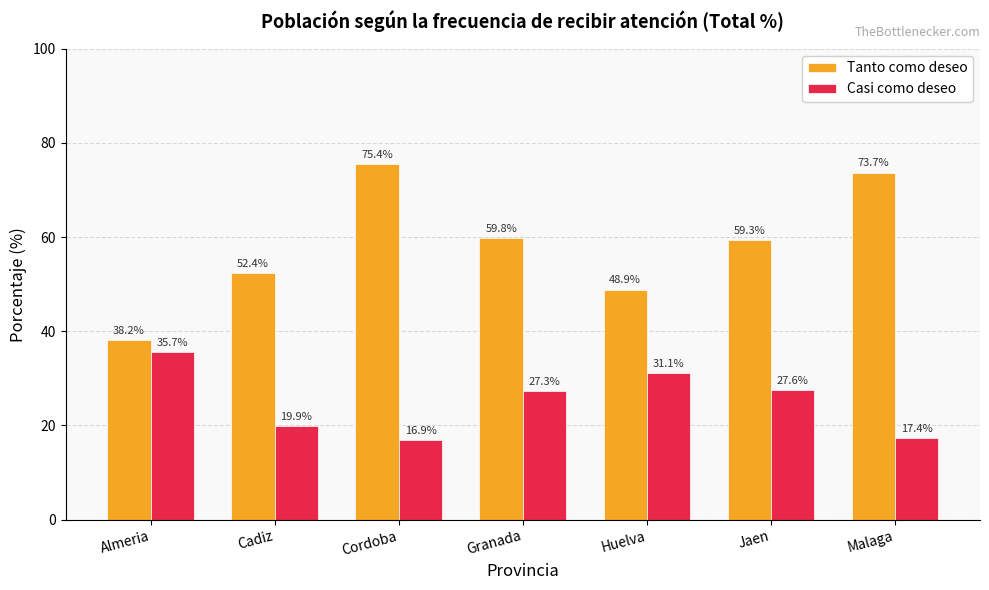

How many series are shown in this chart?

2